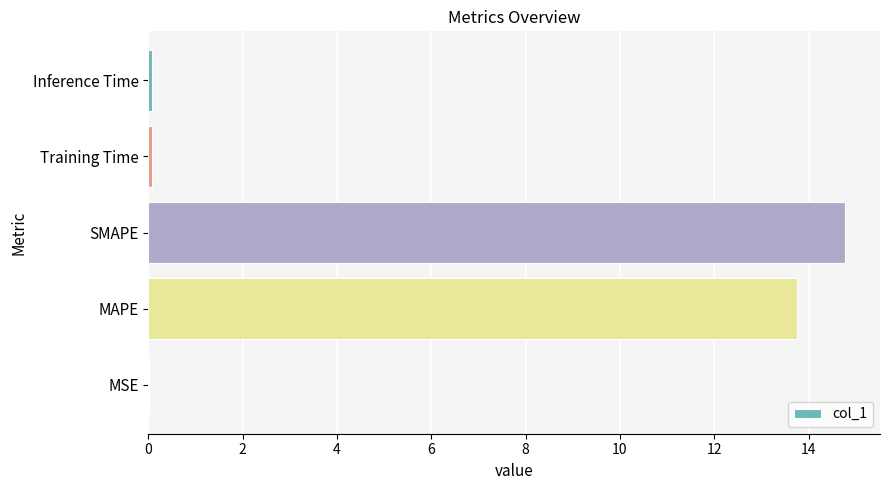

Which has a higher value, MAPE or SMAPE?

SMAPE